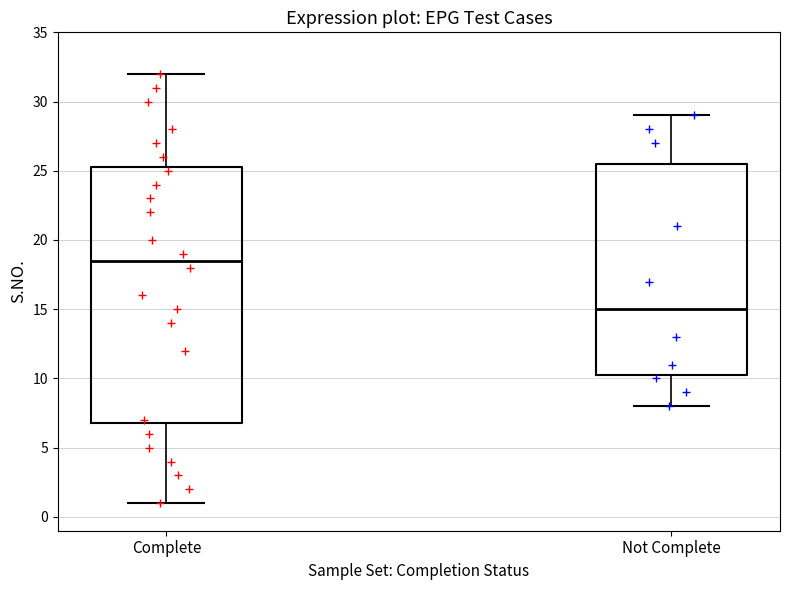

Where does the median line of the box for Complete sit on the y-axis? The values are not printed on the chart, so give them approximately, as read against the axis.

18.5